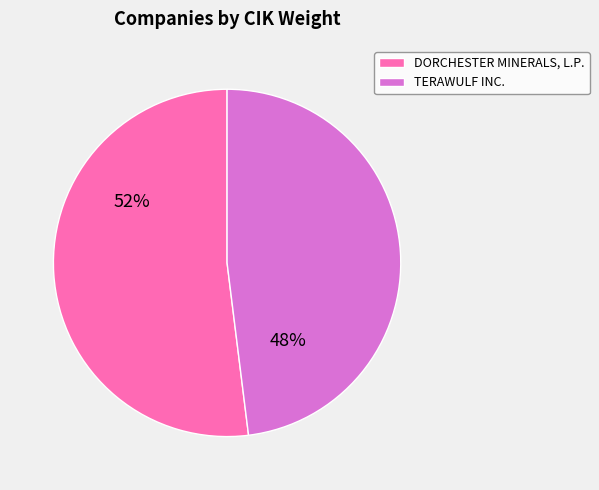

Which has a higher value, DORCHESTER MINERALS, L.P. or TERAWULF INC.?

DORCHESTER MINERALS, L.P.